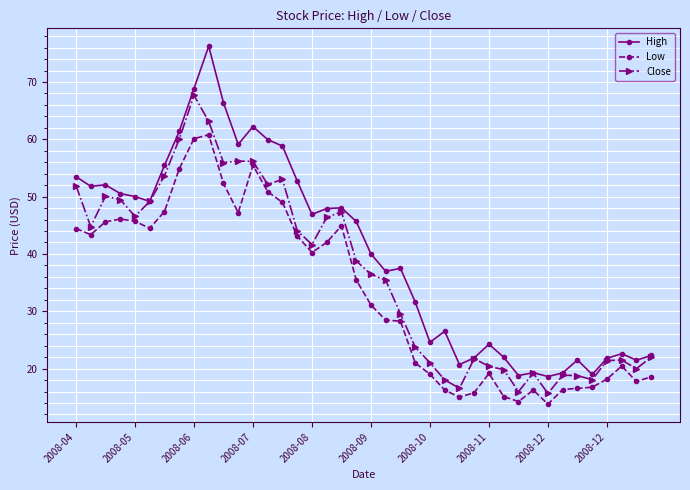

List the series in order of their overall mean, highest first.

High, Close, Low